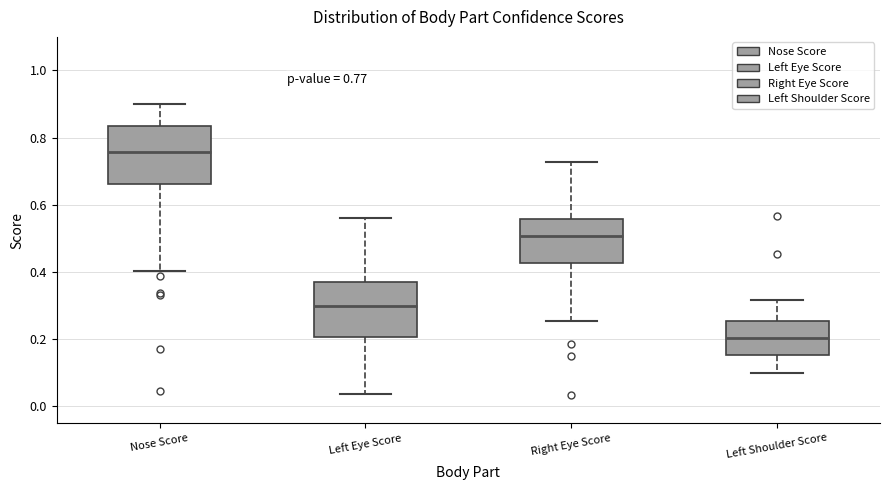

Which box's median line is the lowest?

Left Shoulder Score